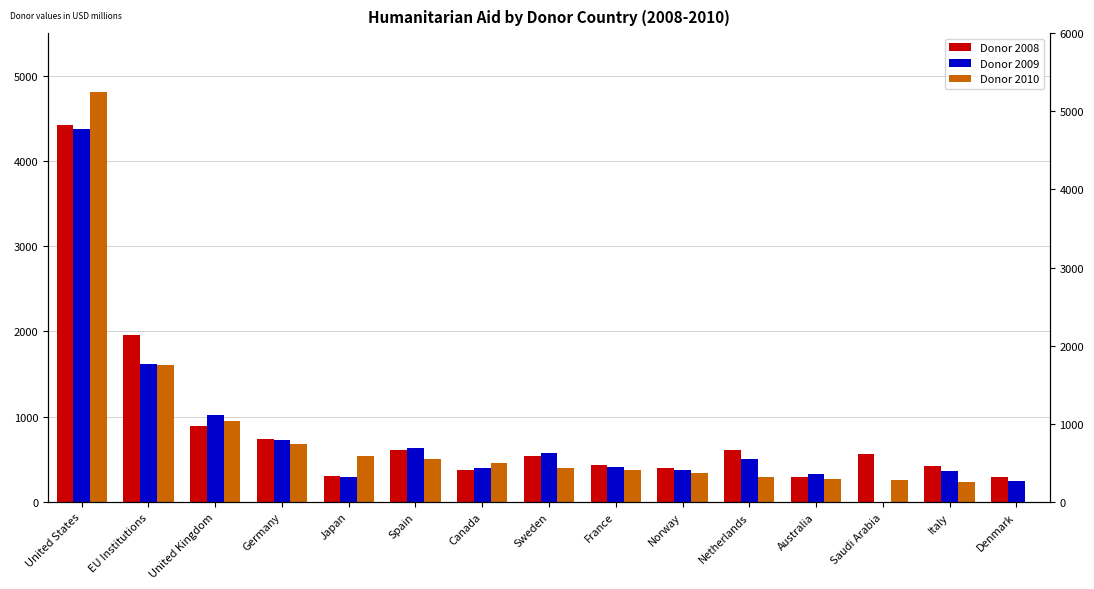

Is it true that Donor 2008 equals 380.1 at Canada?

True